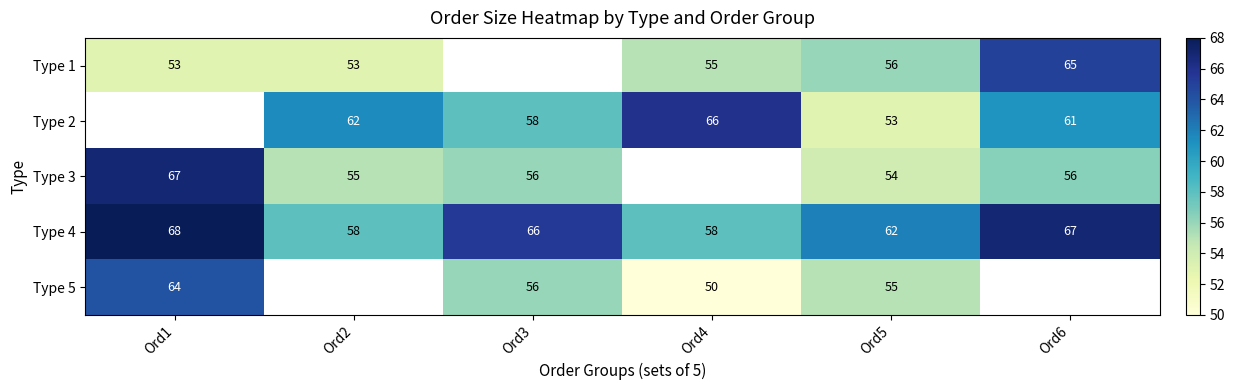

The value of Type 3 at Ord5 is 27.3. True or false?

False